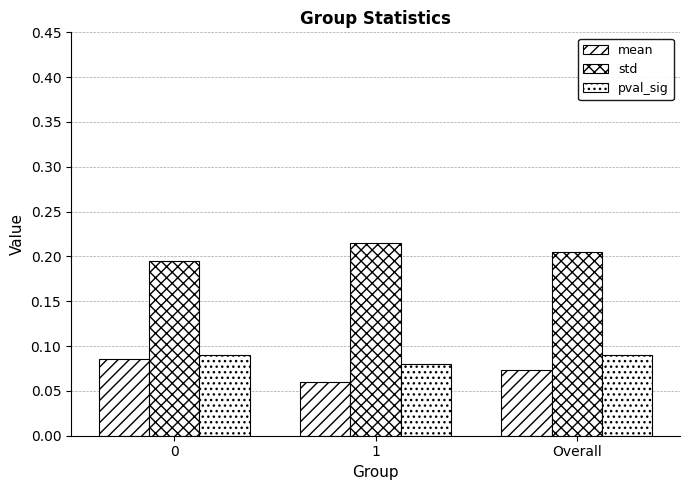

What is the average value of the pval_sig series?

0.1